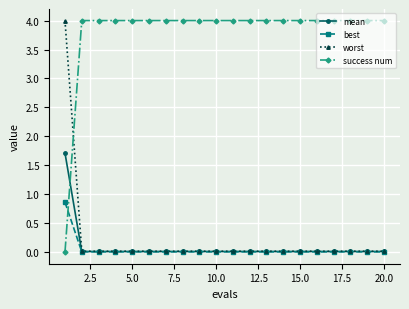

Which series ends up on top after the final intersection of mean and success num?

success num